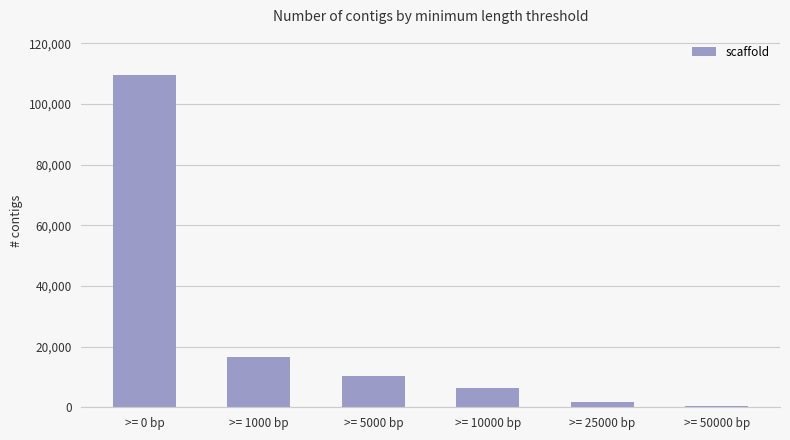

What is the change in value from >= 1000 bp to >= 25000 bp?

-14945